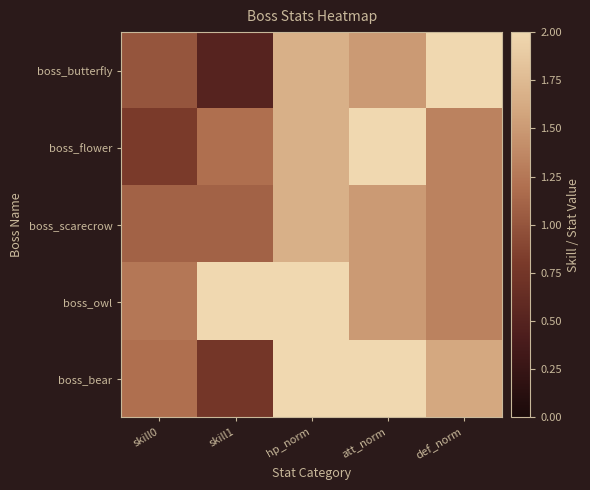

Which series has the widest spread of values?

boss_butterfly